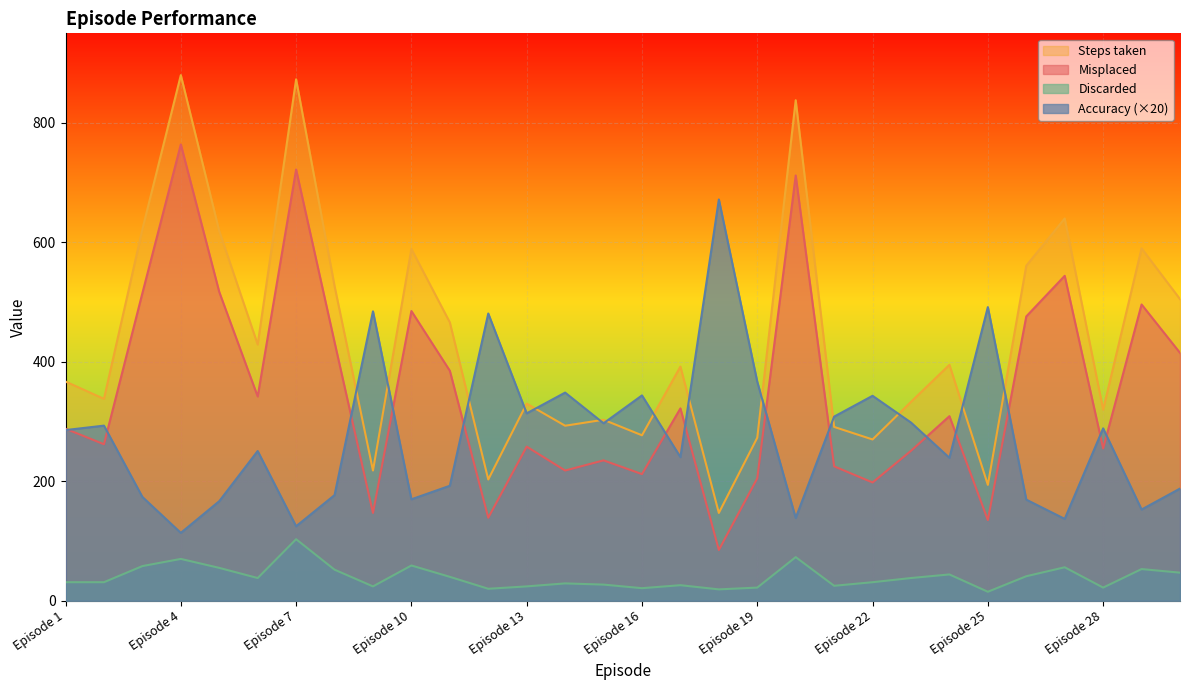

What is the total value across all series at Episode 6?

1059.6